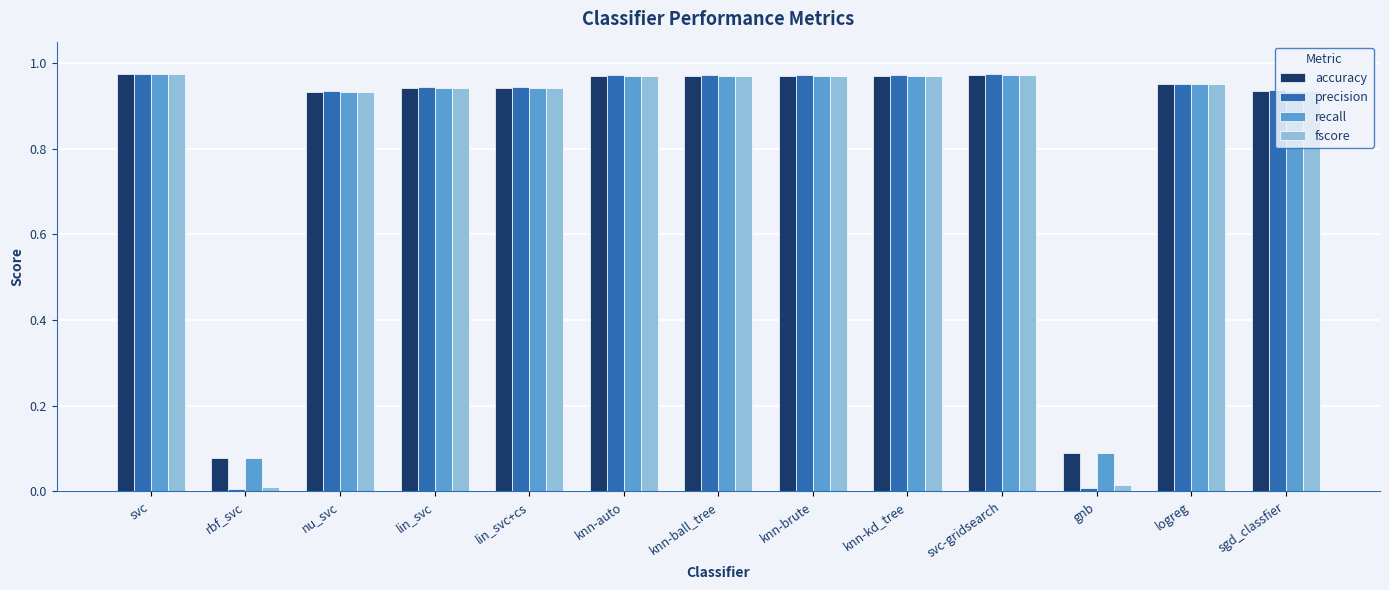

True or false: recall has a value of 0.1 at rbf_svc.

True